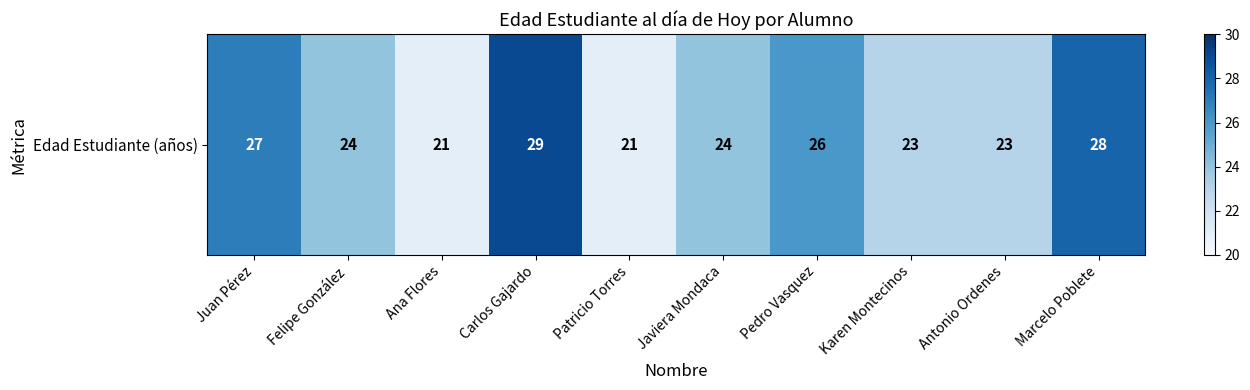

The chart shows a value of 40 at Javiera Mondaca. True or false?

False